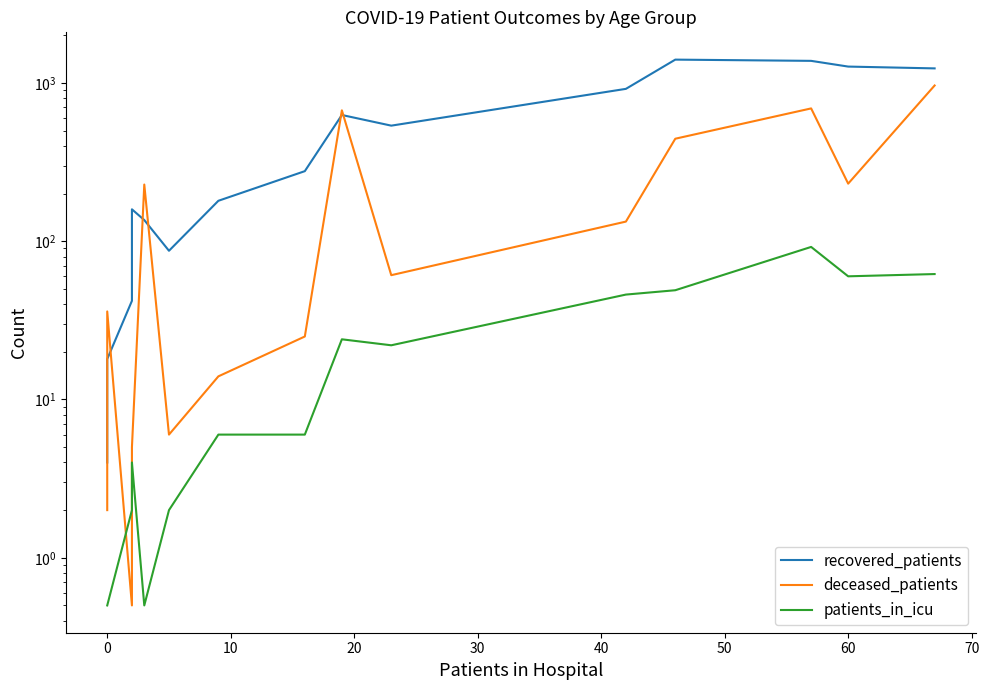

The value of patients_in_icu at 0 is 0.7. True or false?

False